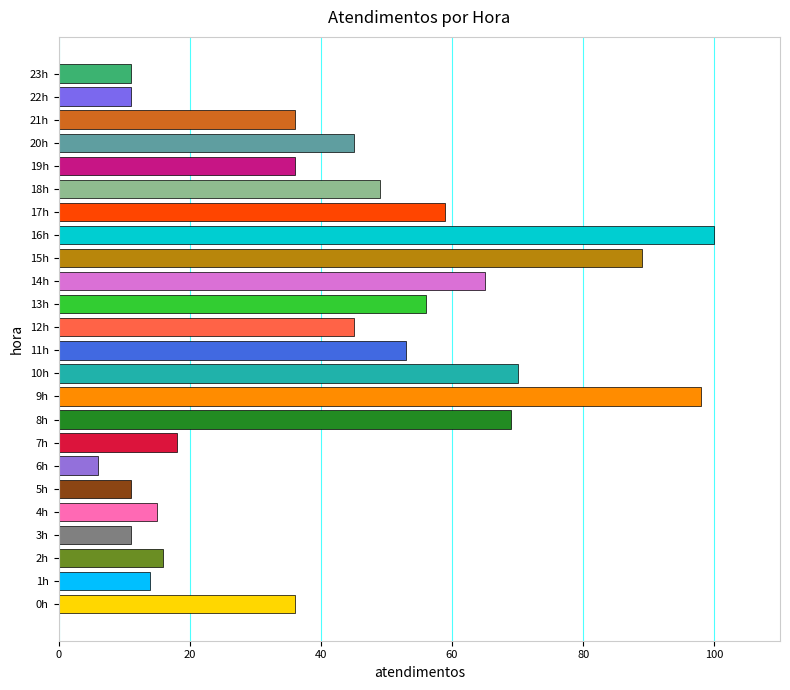

True or false: the data shows 18 at 7h.

True